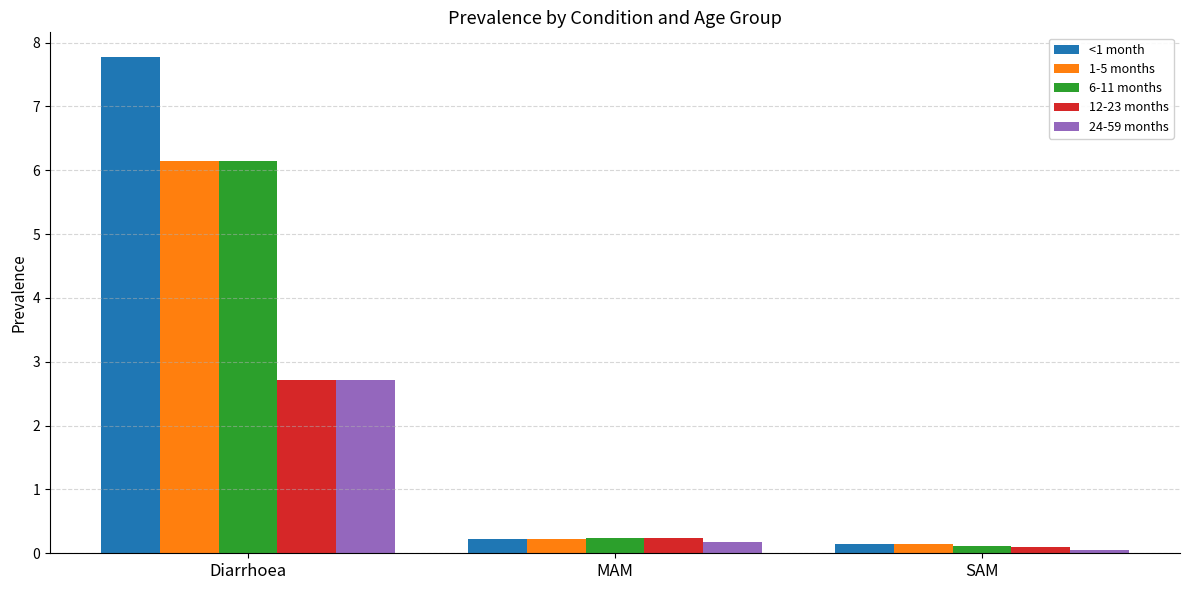

Is it true that 6-11 months equals 6.1 at Diarrhoea?

True